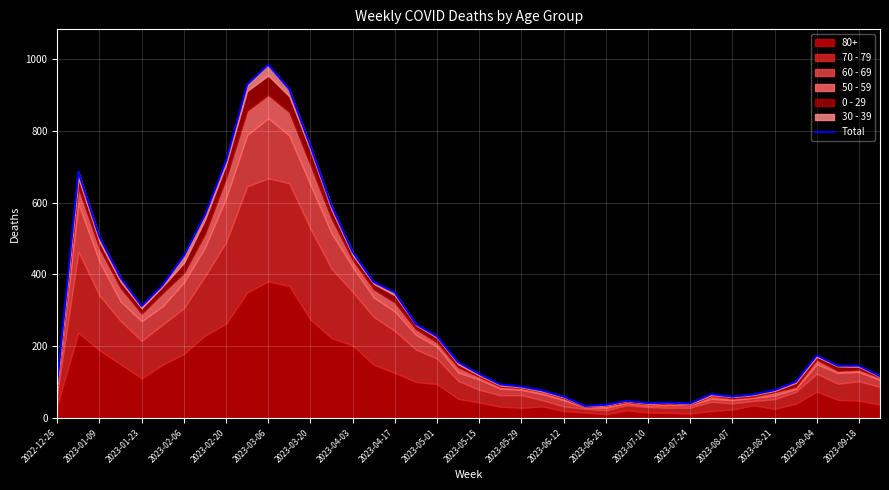

At which category does the data reach its first local peak?

2023-01-09